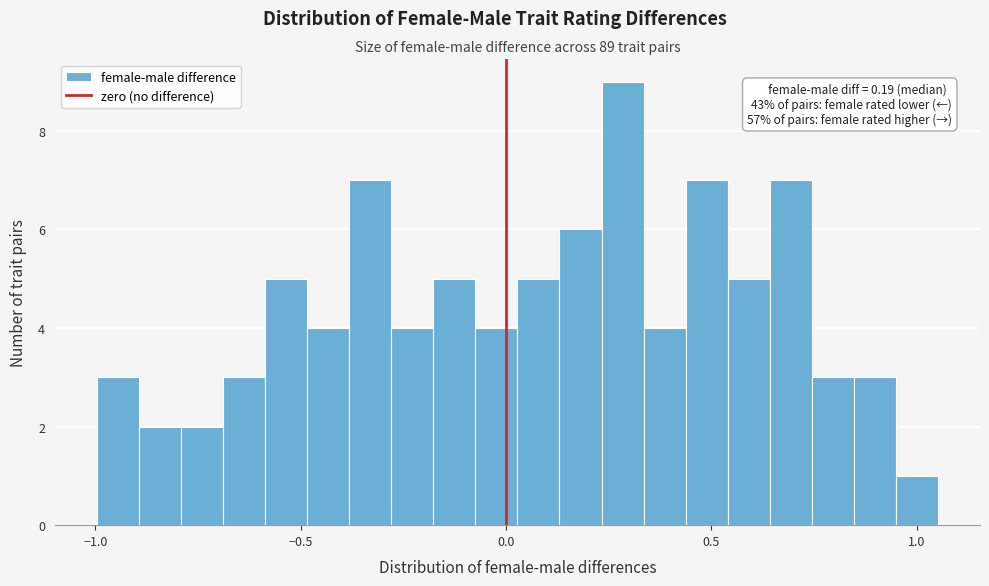

Read against the x-axis, roughly where is the centre of the tallest bar?

0.30